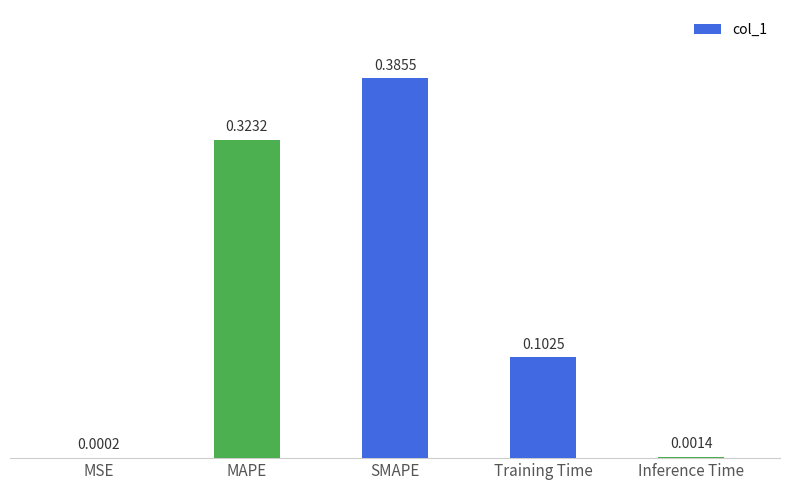

The value at MAPE is 0.6. True or false?

False